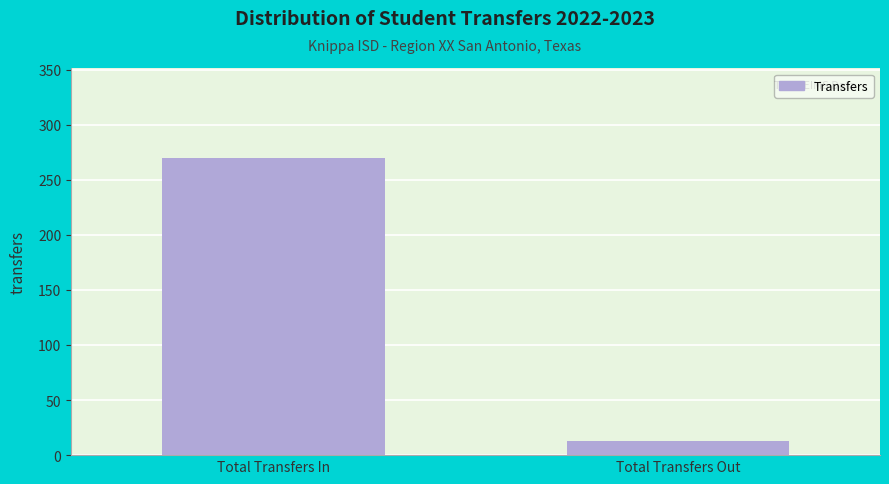

Reading left to right, extract all data points from this chart.

270	13